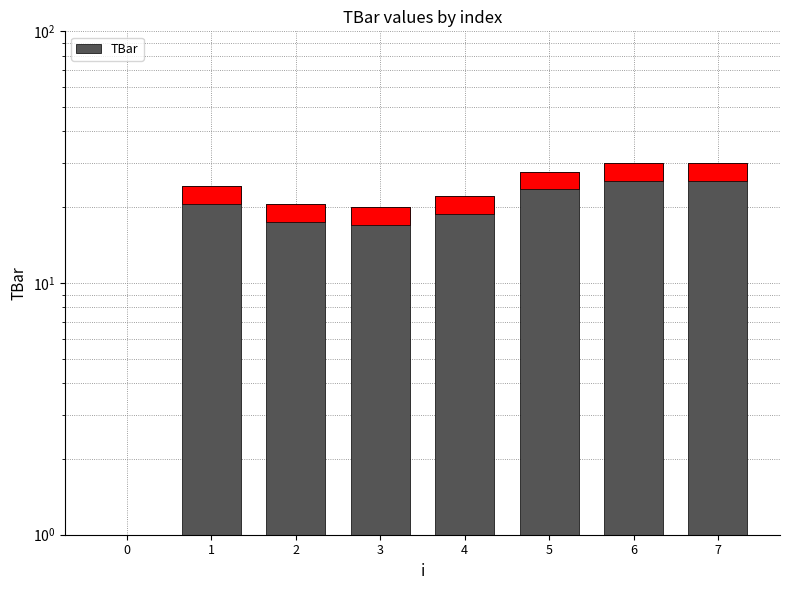

How many data points does each series have?

8